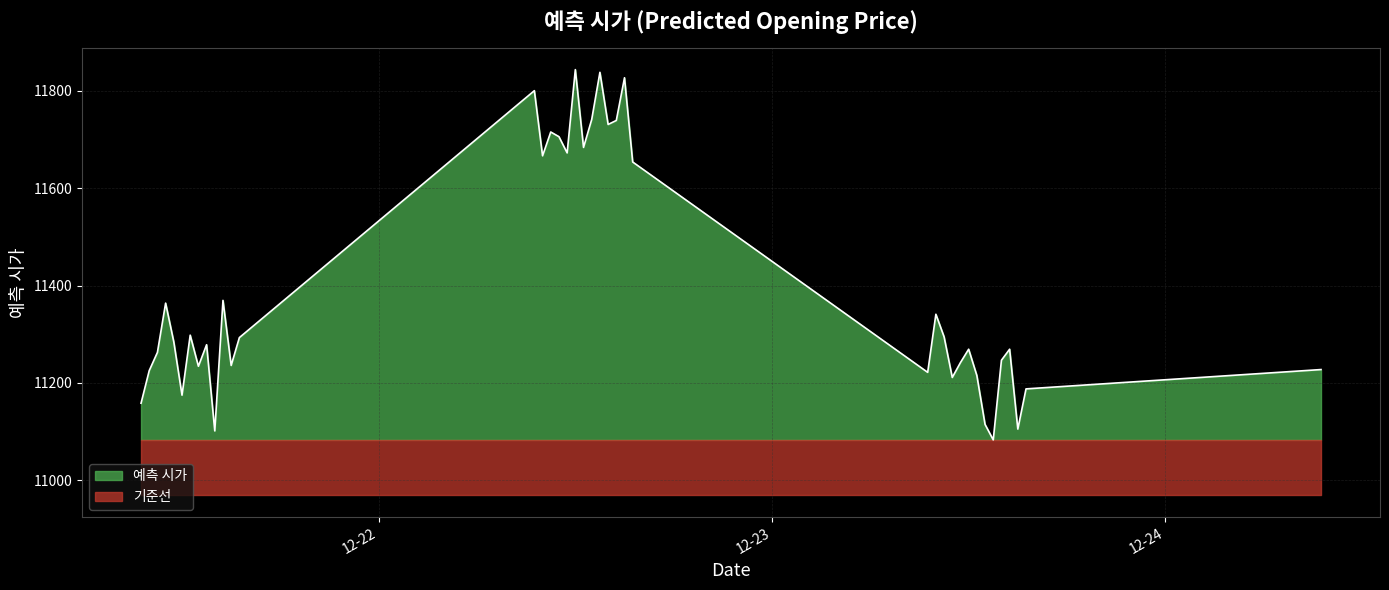

What is the change in value from 2020-12-21 15:00 to 2020-12-23 12:00?

+33.3